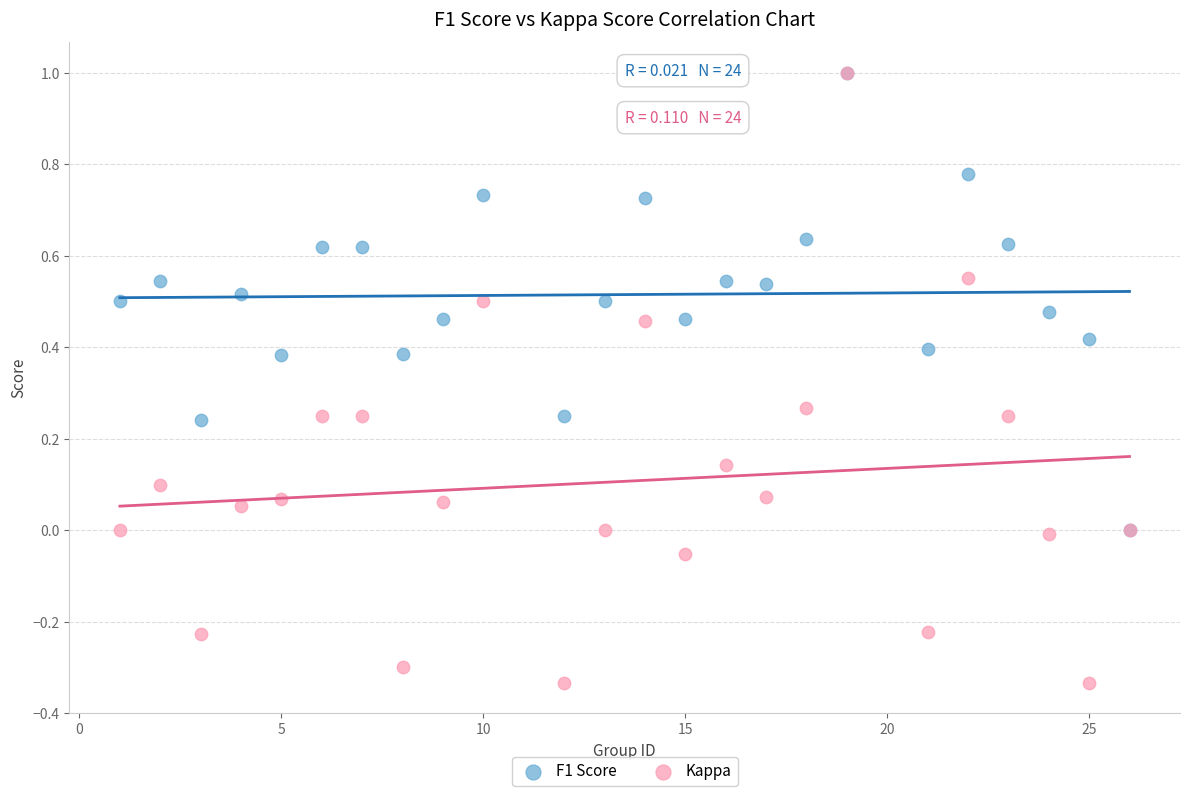

Which series contains the lowest Y value?

Kappa